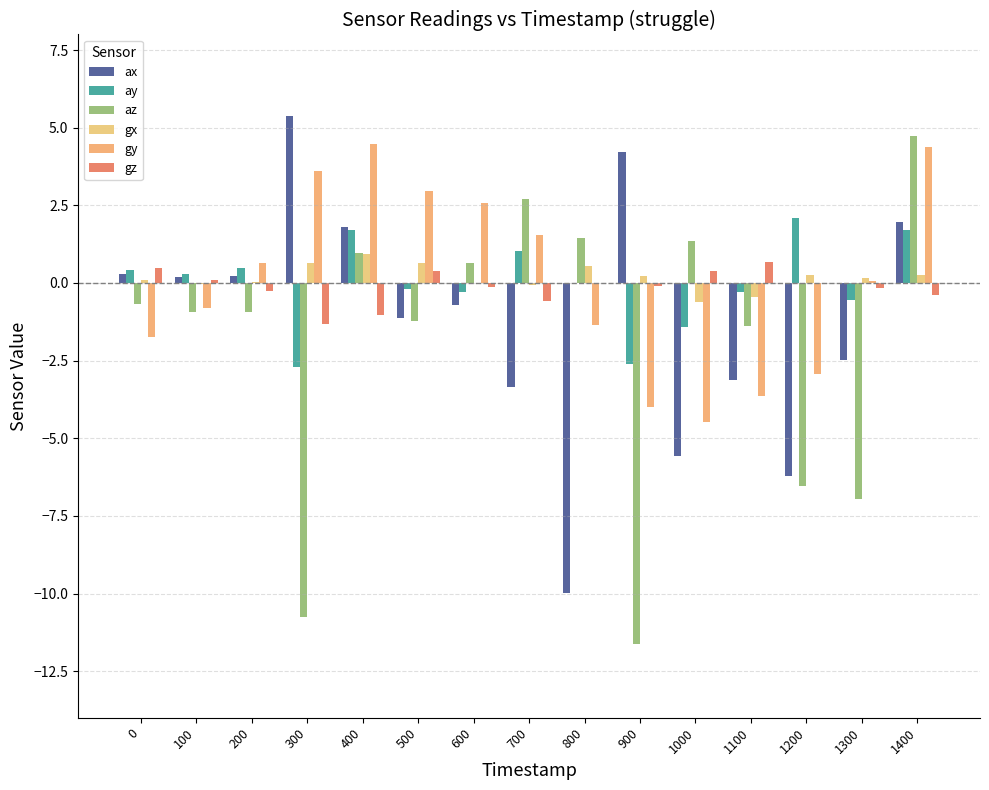

Reading left to right, extract all data points from this chart.

ax: 0=0.3	100=0.2	200=0.2	300=5.4	400=1.8	500=-1.1	600=-0.7	700=-3.3	800=-10.0	900=4.2	1000=-5.6	1100=-3.1	1200=-6.2	1300=-2.5	1400=2.0
ay: 0=0.4	100=0.3	200=0.5	300=-2.7	400=1.7	500=-0.2	600=-0.3	700=1.0	800=-0.0	900=-2.6	1000=-1.4	1100=-0.3	1200=2.1	1300=-0.6	1400=1.7
az: 0=-0.7	100=-0.9	200=-1.0	300=-10.8	400=1.0	500=-1.2	600=0.7	700=2.7	800=1.5	900=-11.6	1000=1.4	1100=-1.4	1200=-6.6	1300=-7.0	1400=4.7
gx: 0=0.1	100=-0.0	200=0.0	300=0.7	400=0.9	500=0.7	600=0.0	700=-0.1	800=0.5	900=0.2	1000=-0.6	1100=-0.4	1200=0.2	1300=0.2	1400=0.2
gy: 0=-1.8	100=-0.8	200=0.7	300=3.6	400=4.5	500=3.0	600=2.6	700=1.5	800=-1.4	900=-4.0	1000=-4.5	1100=-3.6	1200=-2.9	1300=0.1	1400=4.4
gz: 0=0.5	100=0.1	200=-0.3	300=-1.3	400=-1.0	500=0.4	600=-0.1	700=-0.6	800=0.0	900=-0.1	1000=0.4	1100=0.7	1200=0.0	1300=-0.2	1400=-0.4